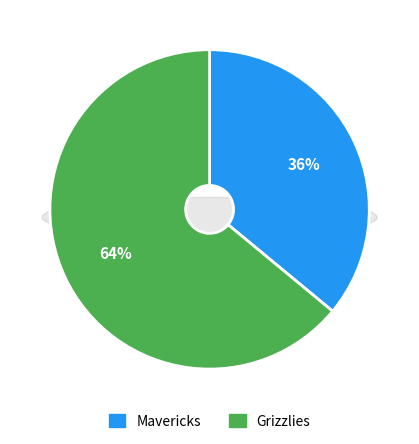

To the nearest percent, what portion does Grizzlies represent?

64%